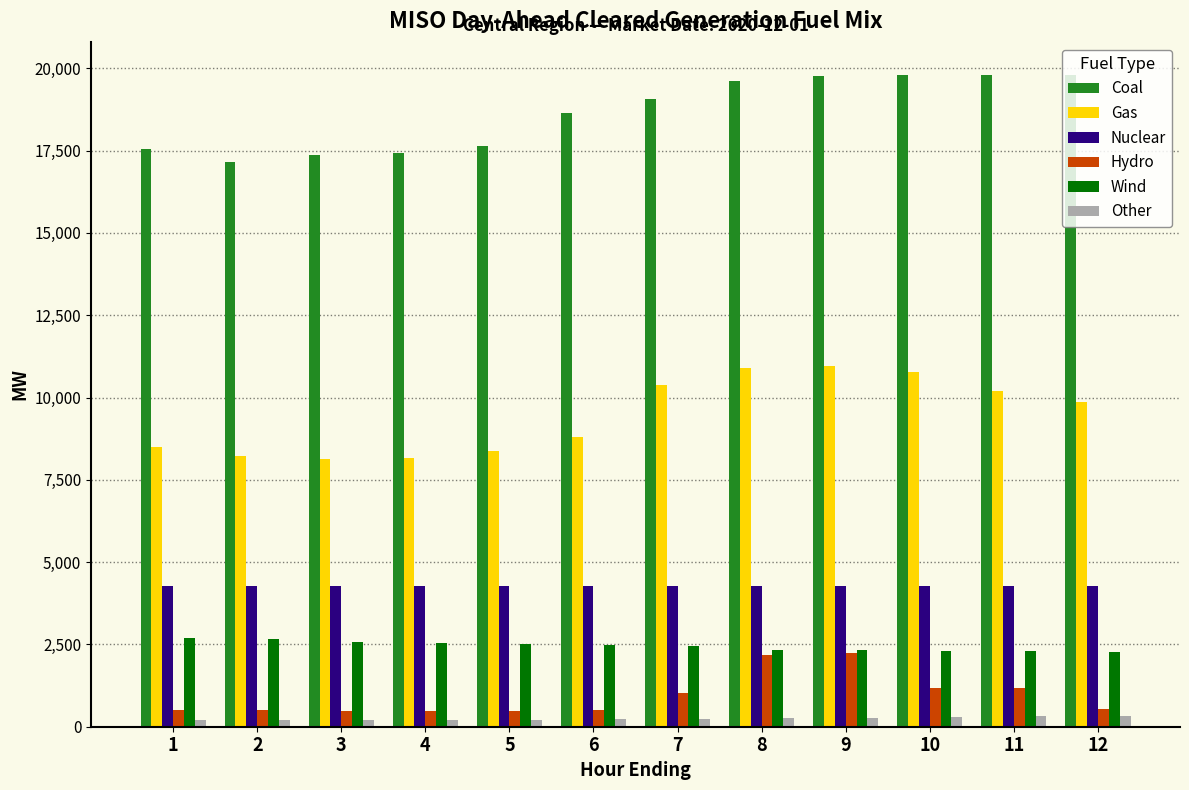

What is the greatest value displayed?

19813.6